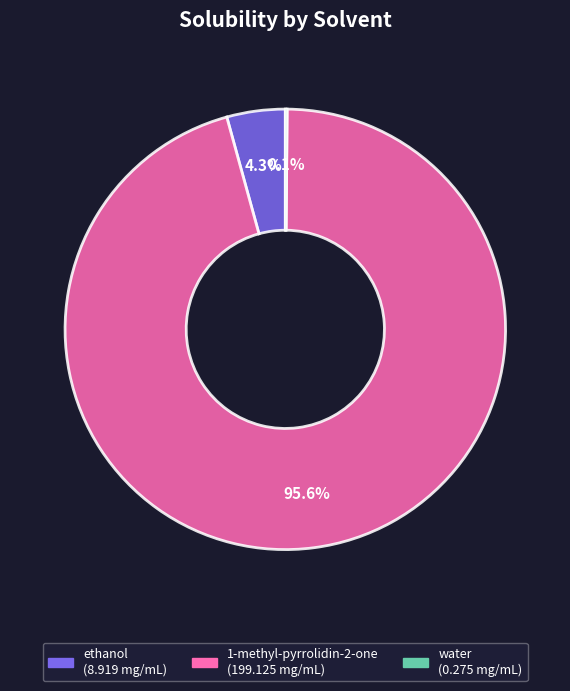

What percentage do ethanol and 1-methyl-pyrrolidin-2-one together represent?

99.9%